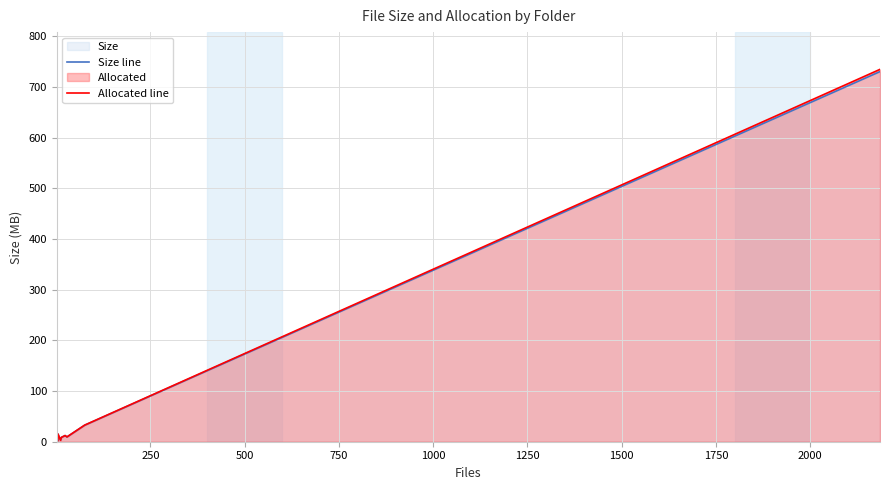

True or false: Size line and Allocated line intersect in this chart.

False